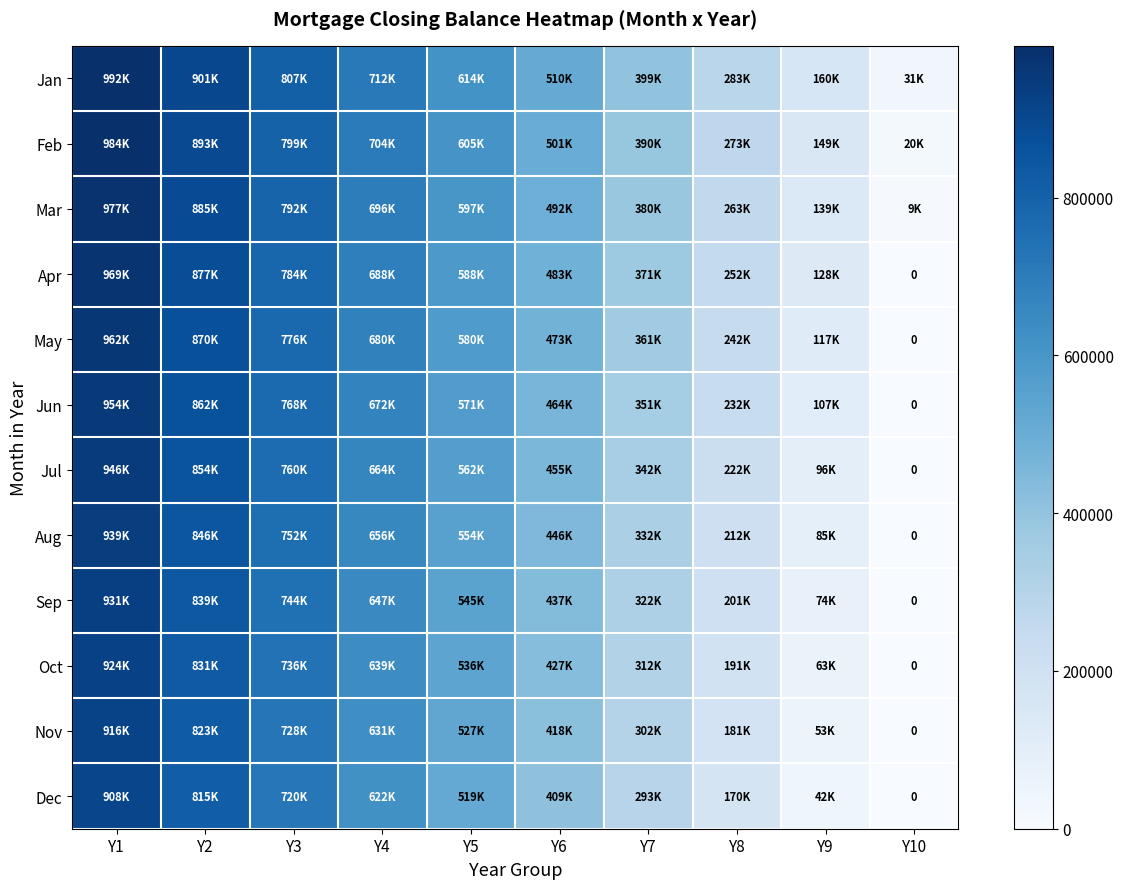

Which category has the lowest value in the Apr series?

Y10